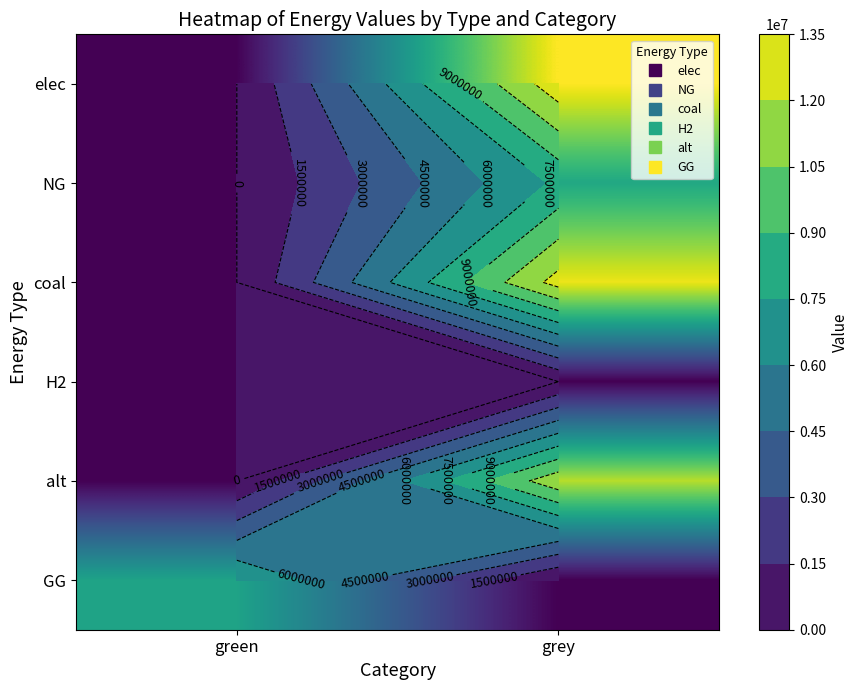

What is the spread (max minus min) of values at grey?

12955804.7